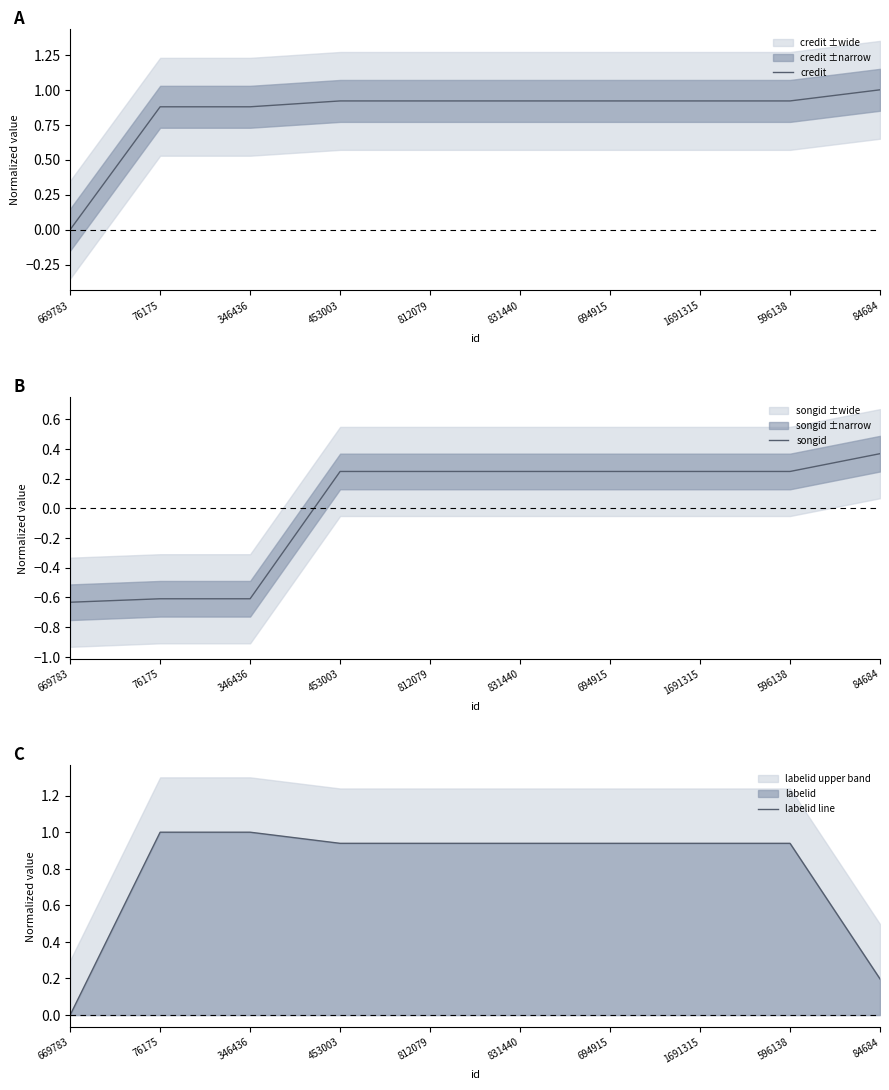

Which series has the largest total across all categories?

credit